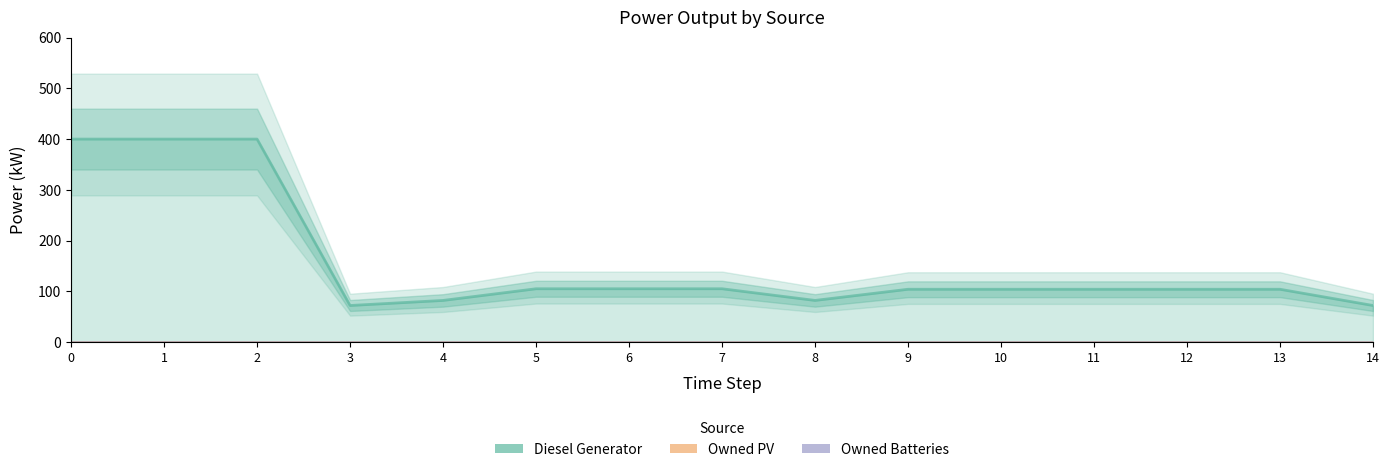

True or false: Owned Batteries and Owned PV intersect in this chart.

False